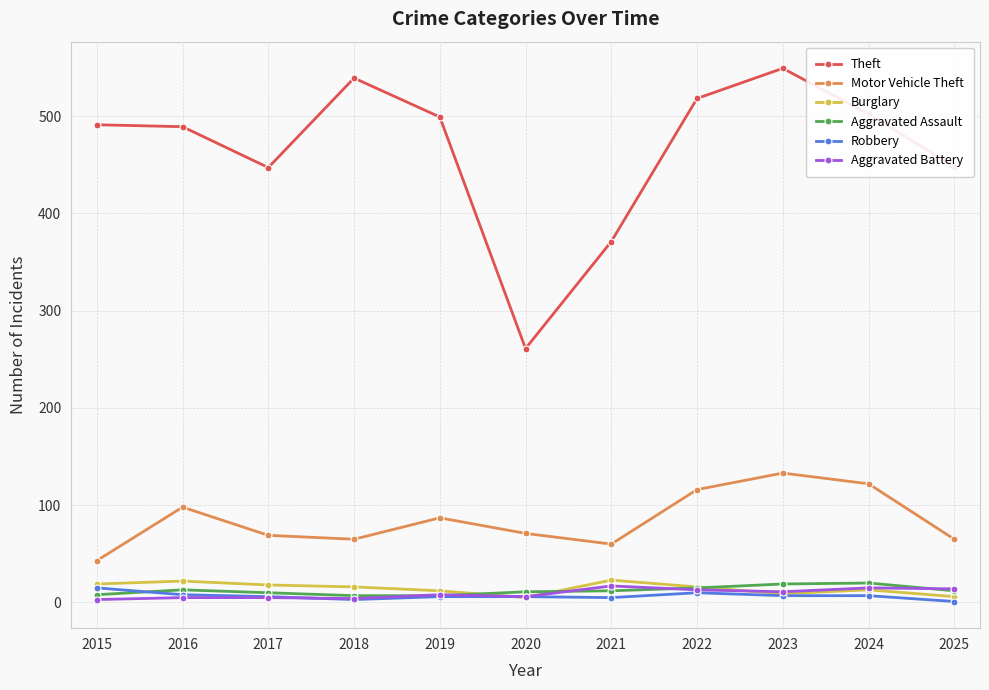

What is the difference between the second highest and second lowest values in the Motor Vehicle Theft series?

62